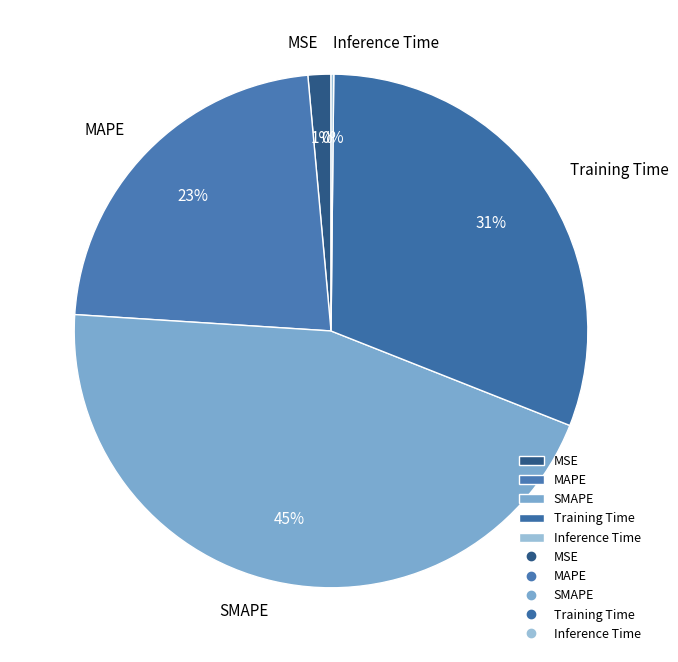

Approximately how many times larger is the value at SMAPE compared to Training Time?

1.5